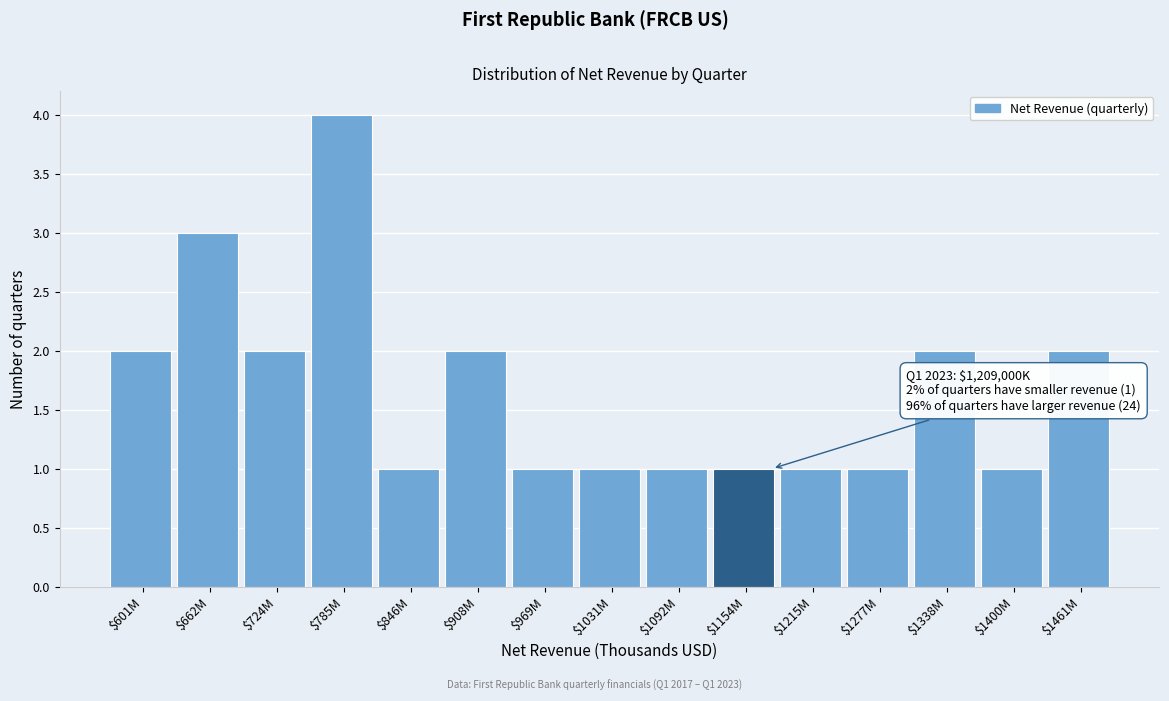

Reading right to left, transcribe all the data shown in this chart.

2	1	2	1	1	1	1	1	1	2	1	4	2	3	2